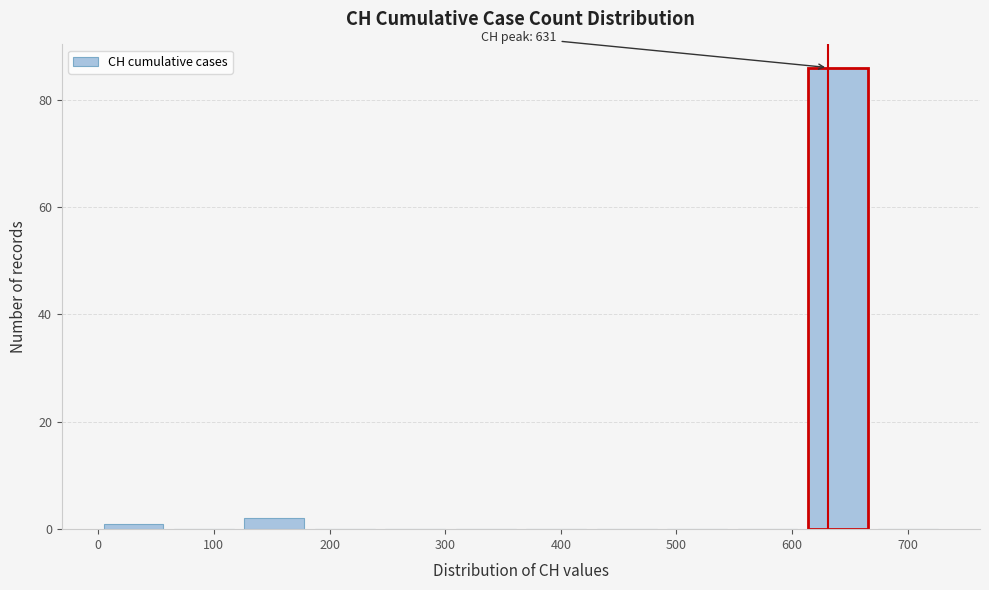

Over which range of the x-axis is the bar tallest?

610 to 670